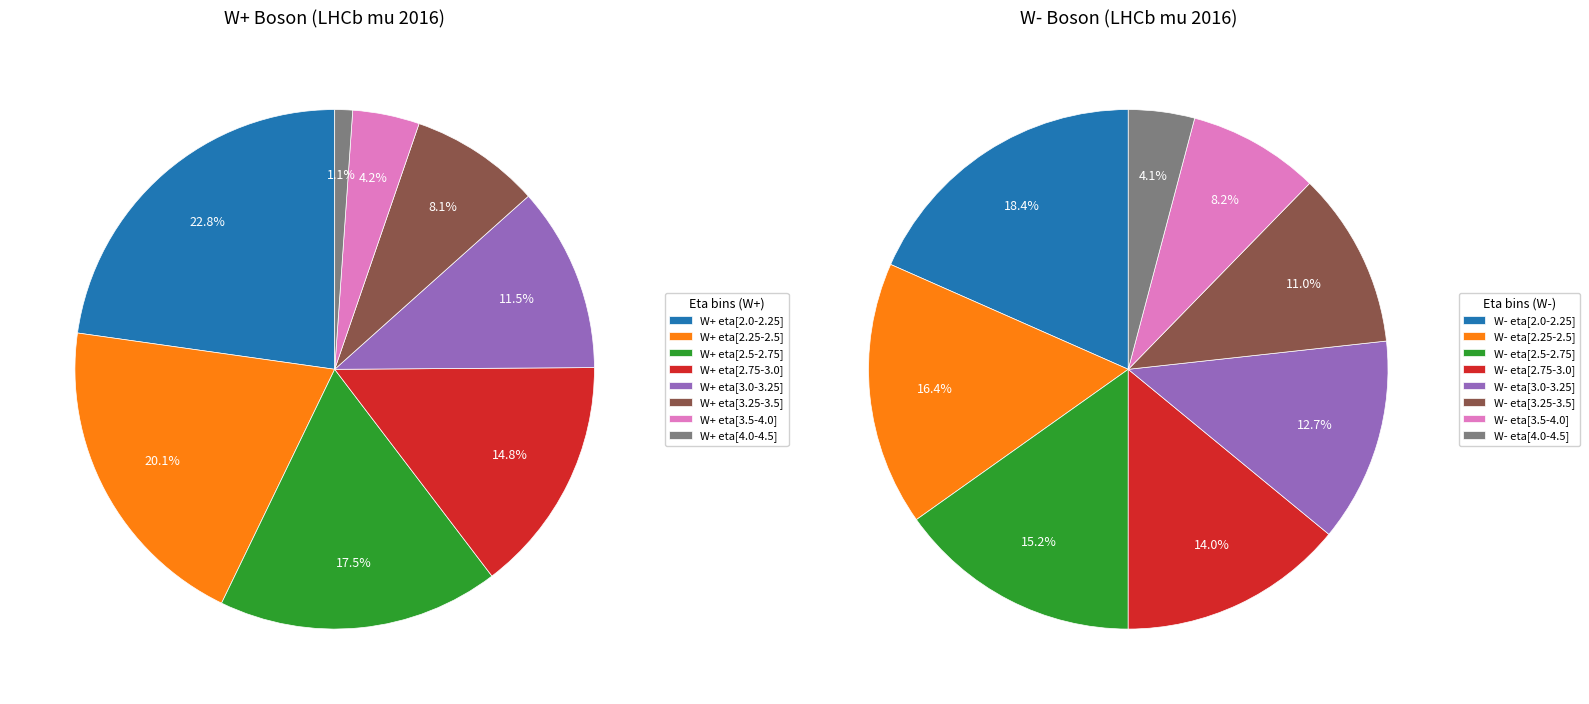

To the nearest percent, what percentage of the pie is 1?

16%